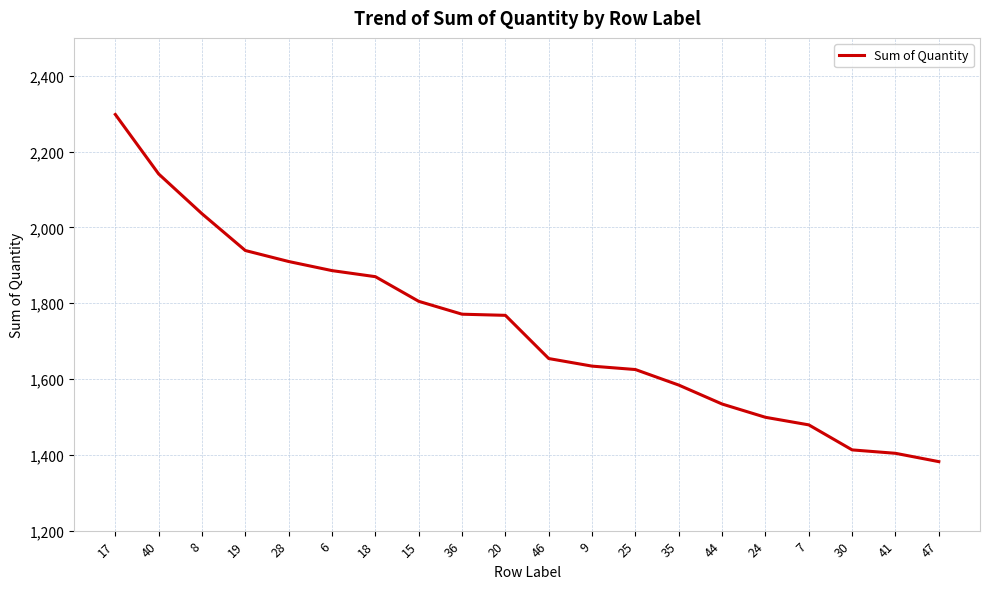

What is the difference between the maximum and minimum values?

916